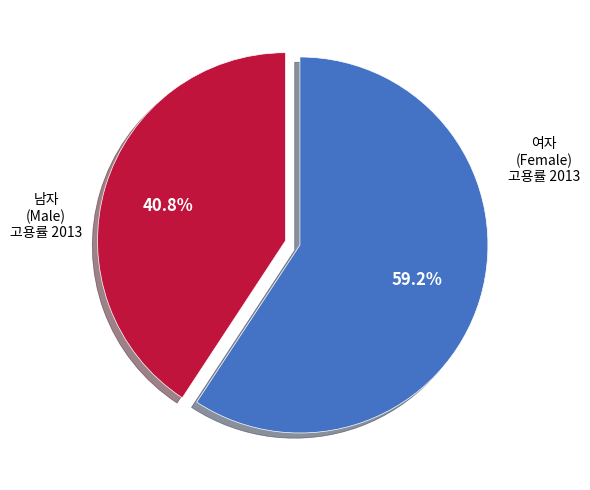

Does any single category account for the majority?

Yes